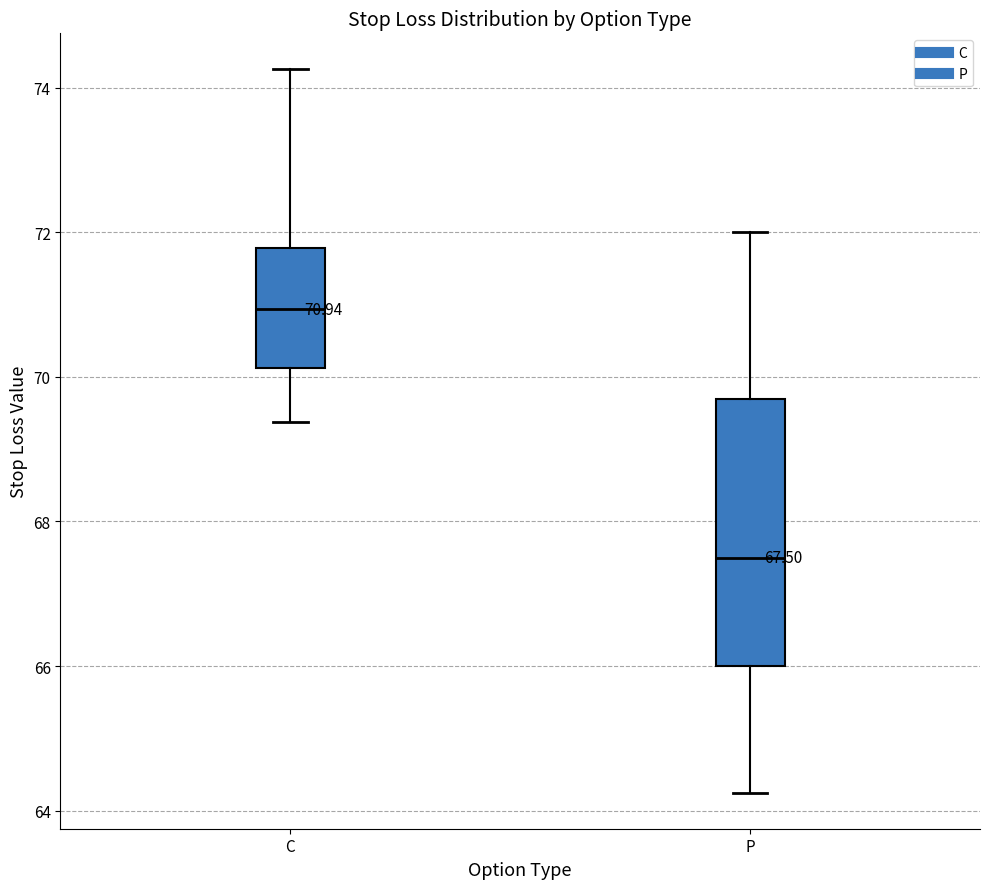

Which box has the highest median line?

C